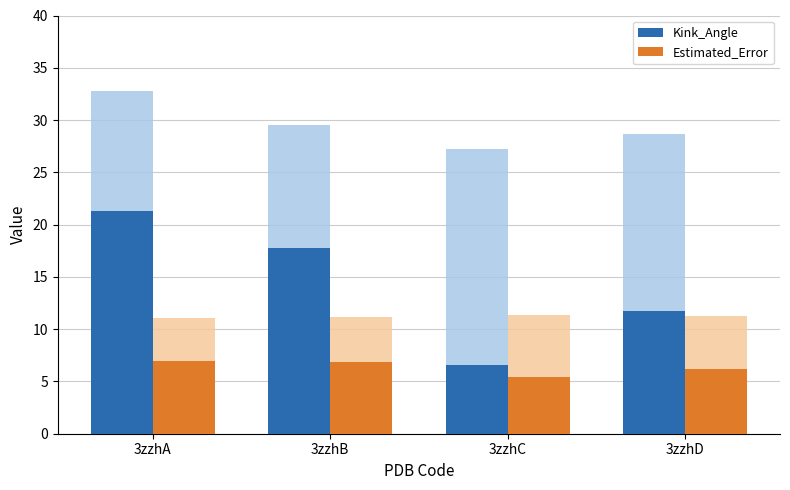

Is it true that Estimated_Error equals 1.7 at 3zzhD?

False